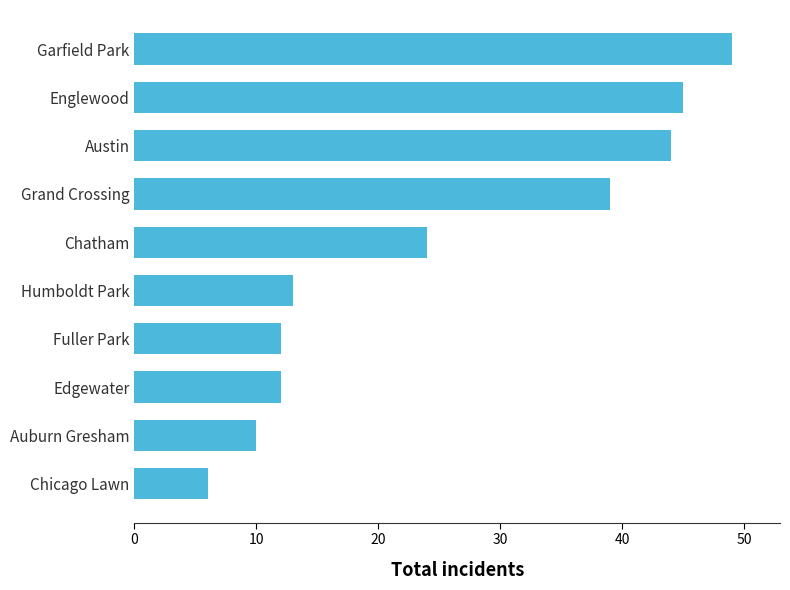

What is the ratio of the value at Fuller Park to the value at Austin?

0.3